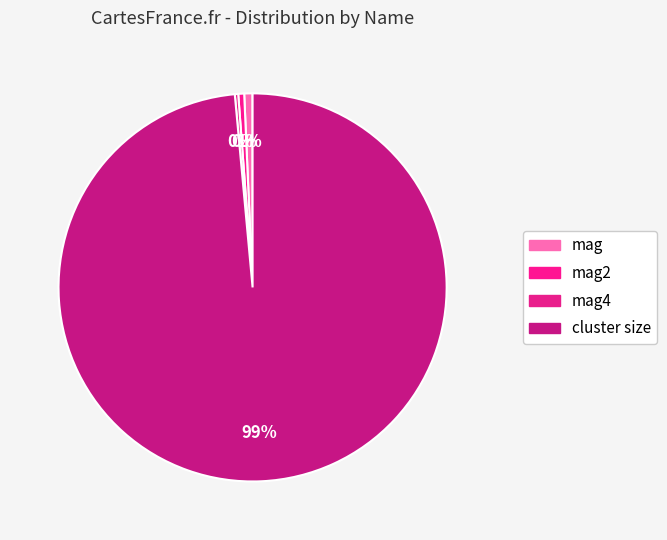

How many slices are in this pie chart?

4